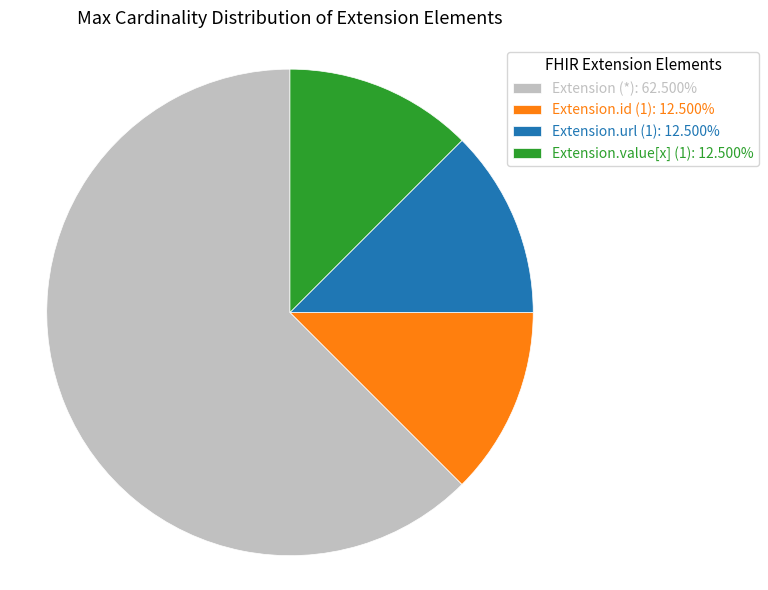

Is there any slice that represents more than half of the pie?

Yes